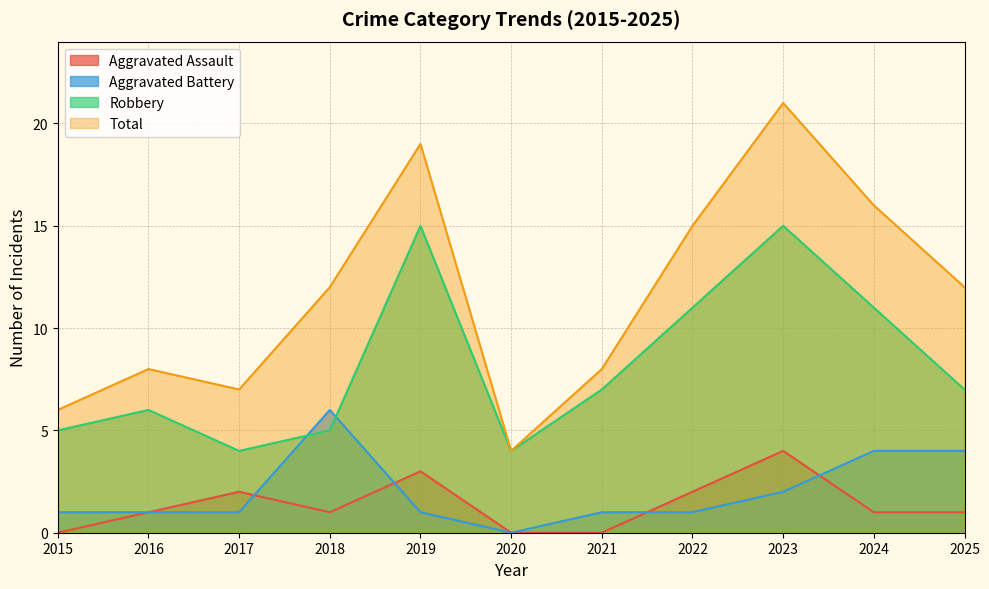

After their last crossing, which series has the higher values: Aggravated Battery or Aggravated Assault?

Aggravated Battery